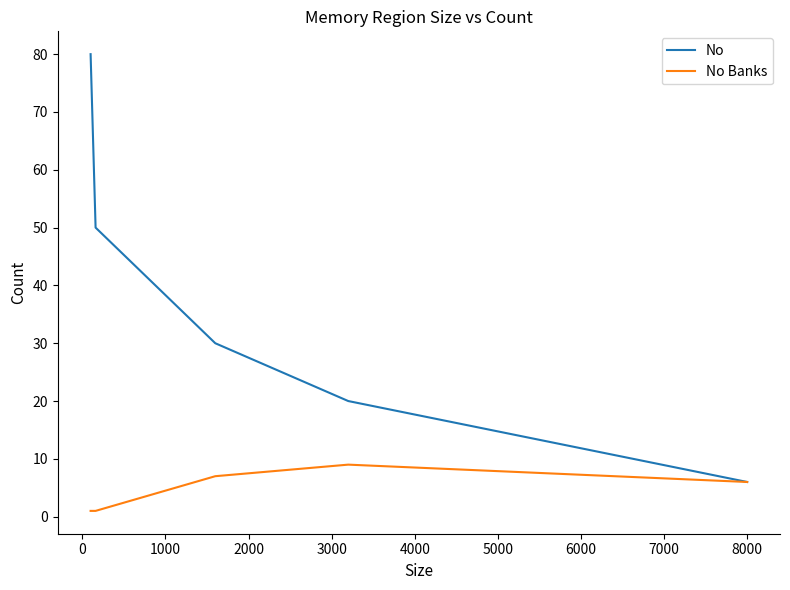

What is the highest value of the No Banks series?

9